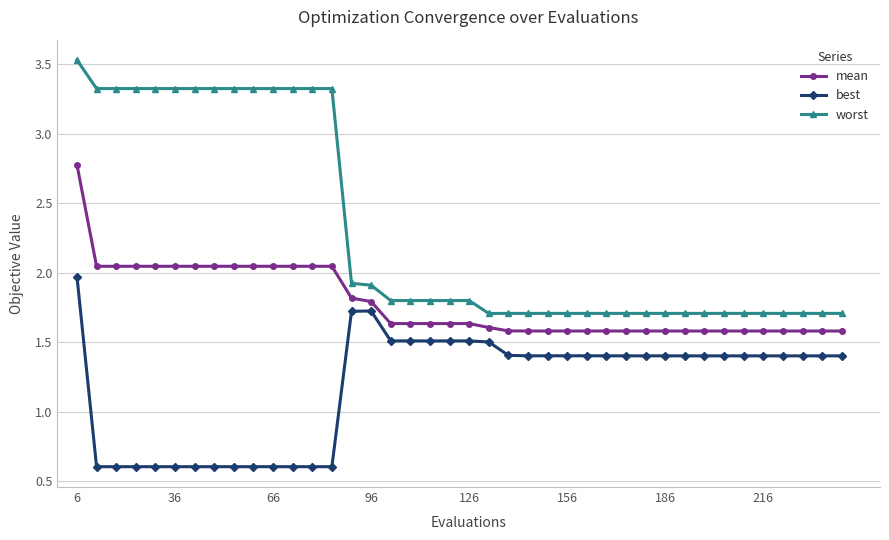

How many values in the best series are below 1?

13